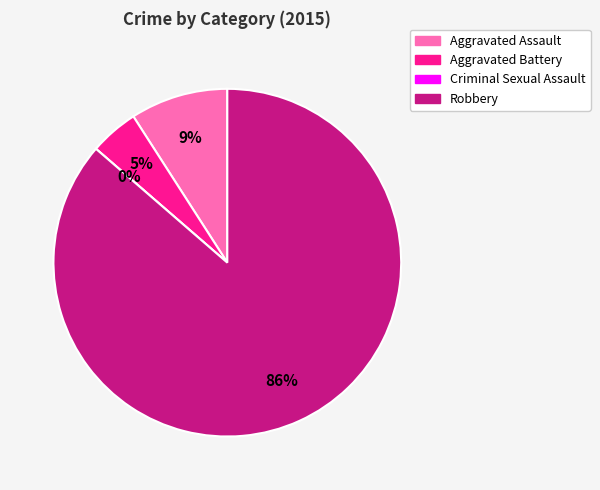

Which has a higher value, Aggravated Battery or Criminal Sexual Assault?

Aggravated Battery